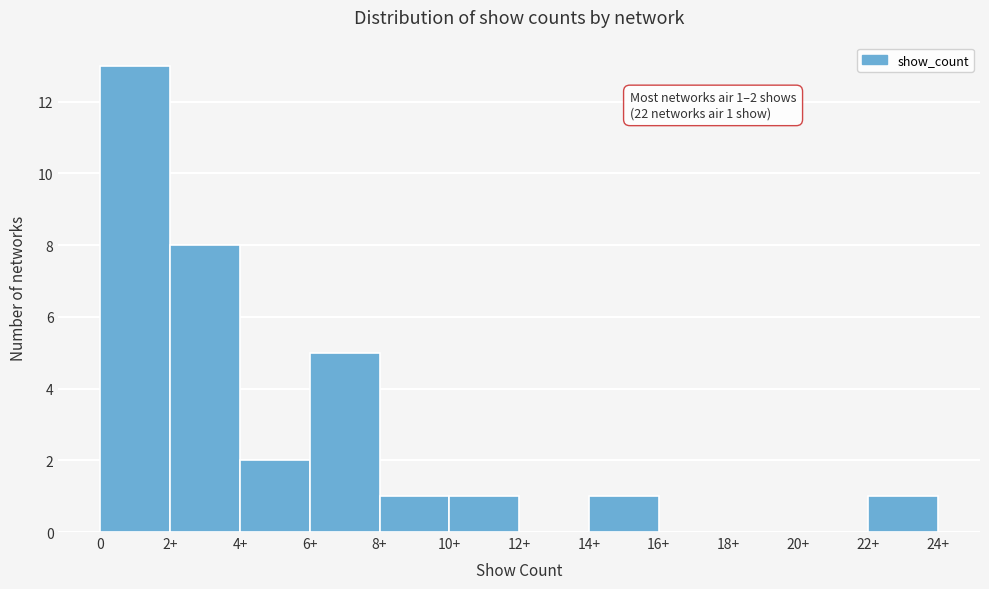

Reading right to left, what are all the values shown in this chart?

22+=1	20+=0	18+=0	16+=0	14+=1	12+=0	10+=1	8+=1	6+=5	4+=2	2+=8	0=13